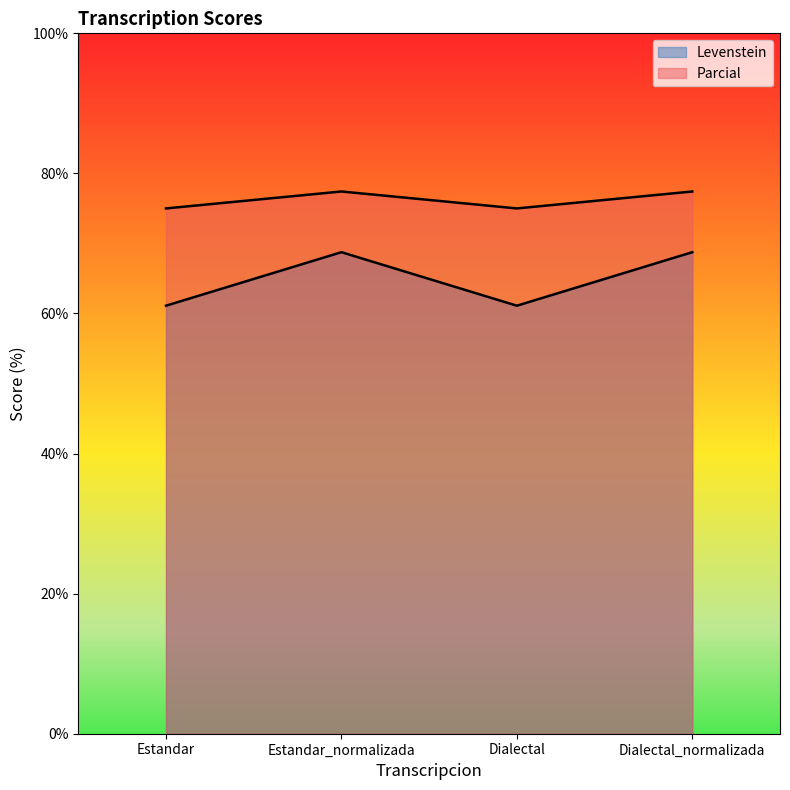

Rank the categories by Levenstein value from lowest to highest.

Estandar, Dialectal, Estandar_normalizada, Dialectal_normalizada